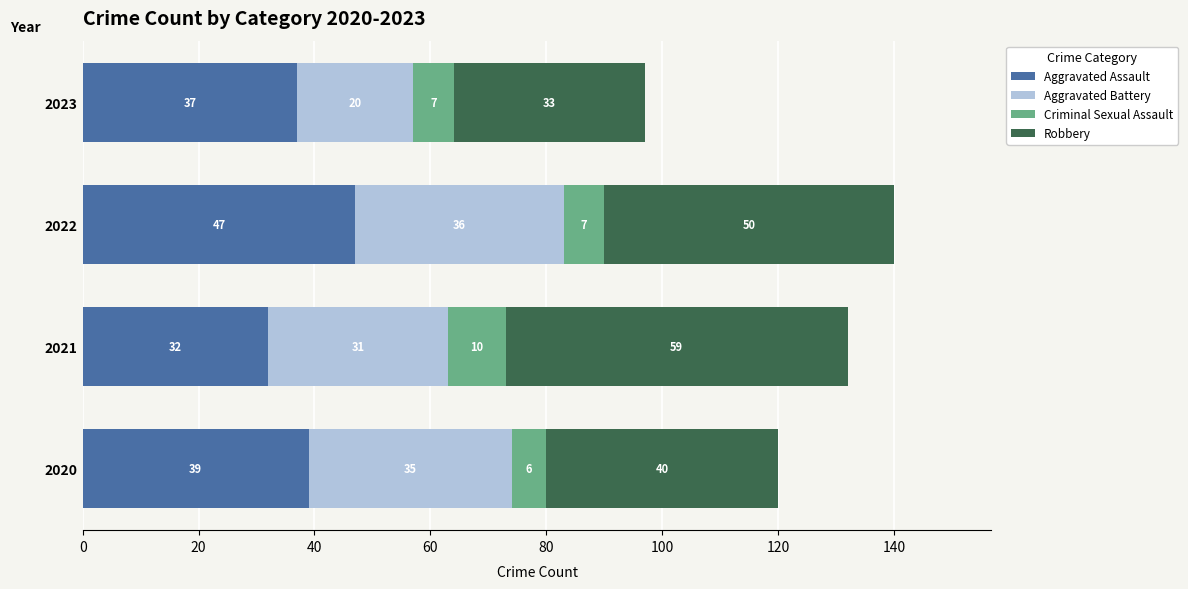

Count the Aggravated Assault values in the range 37 to 47.

3